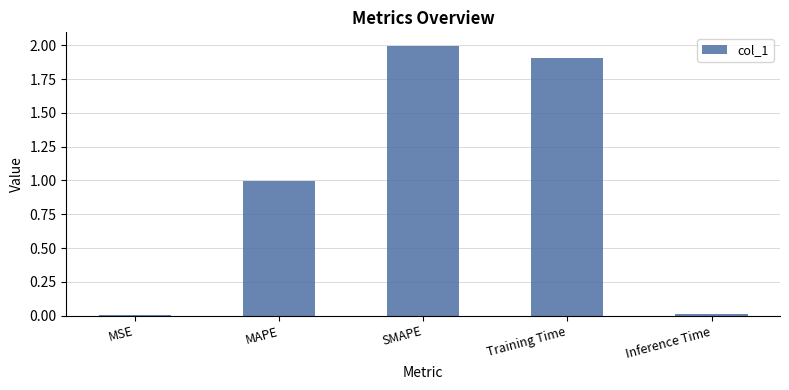

Between Training Time and MAPE, which is larger?

Training Time